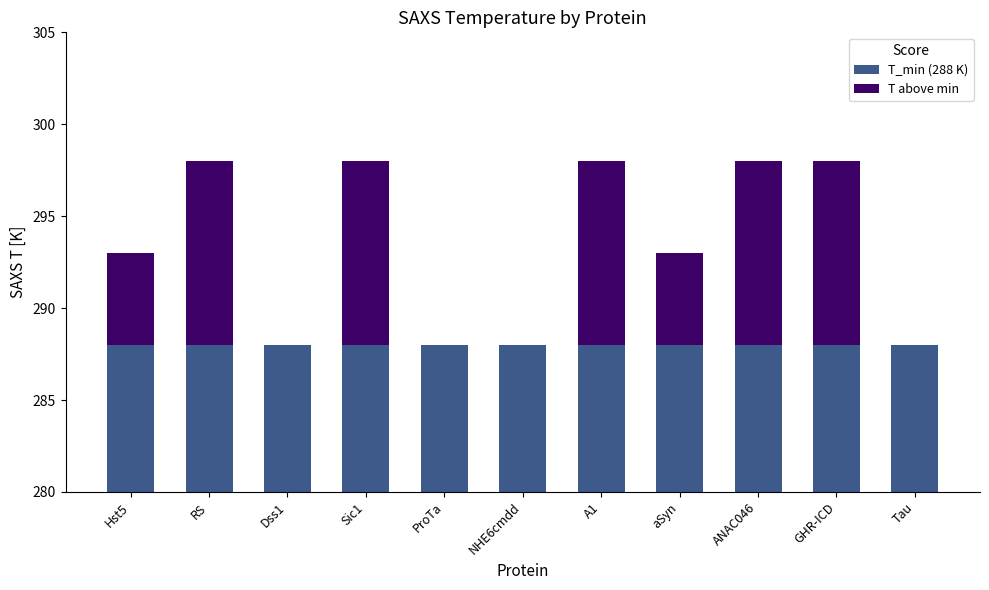

What are all the series names shown in the legend?

T_min (288 K), T above min